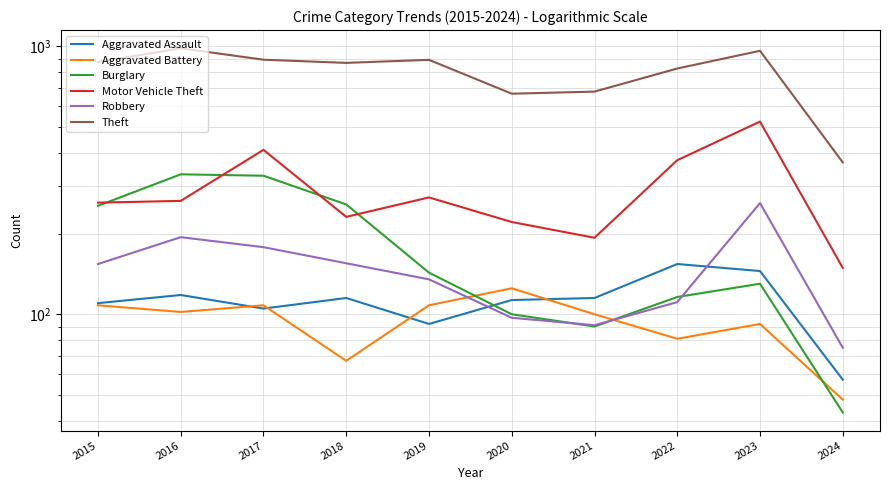

How many values in the Motor Vehicle Theft series exceed 265?

4